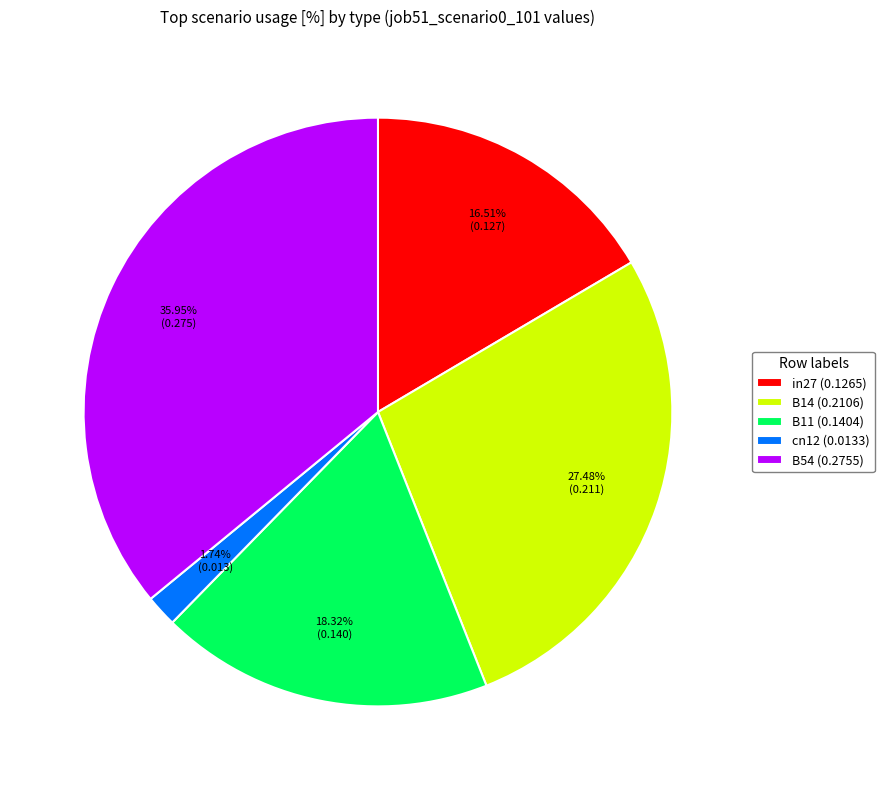

To the nearest percent, what is the average slice percentage?

20%